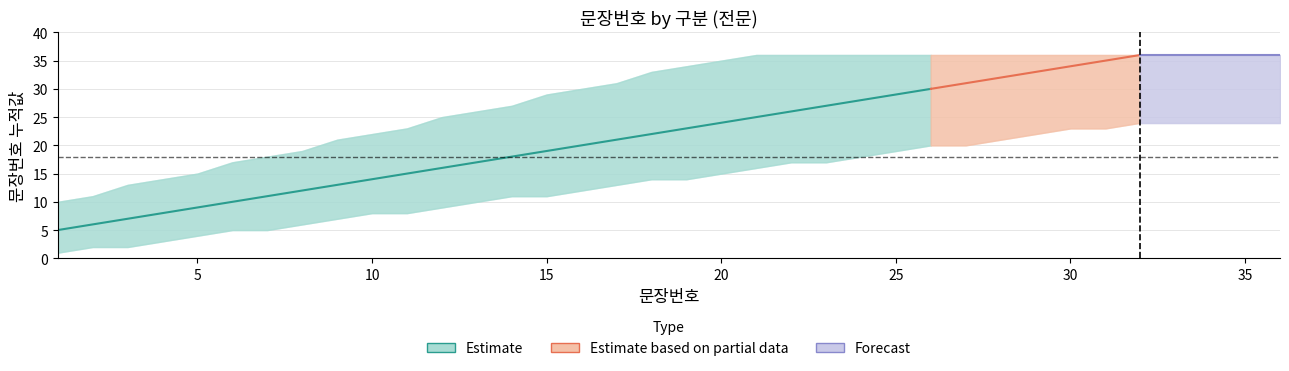

What is the total value across all series at 27?

87